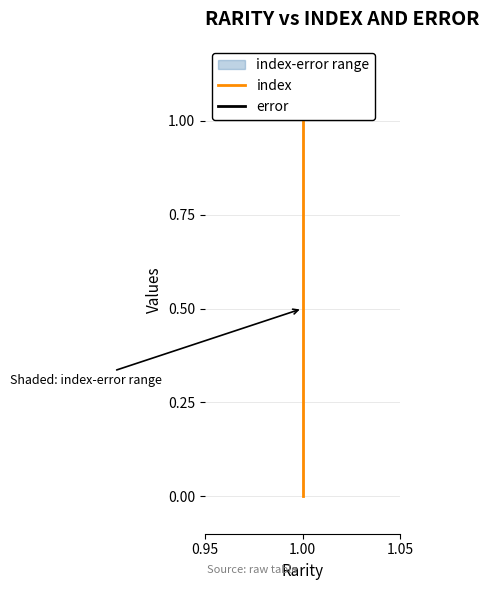

Where is error nearest to the value 0?

1.00